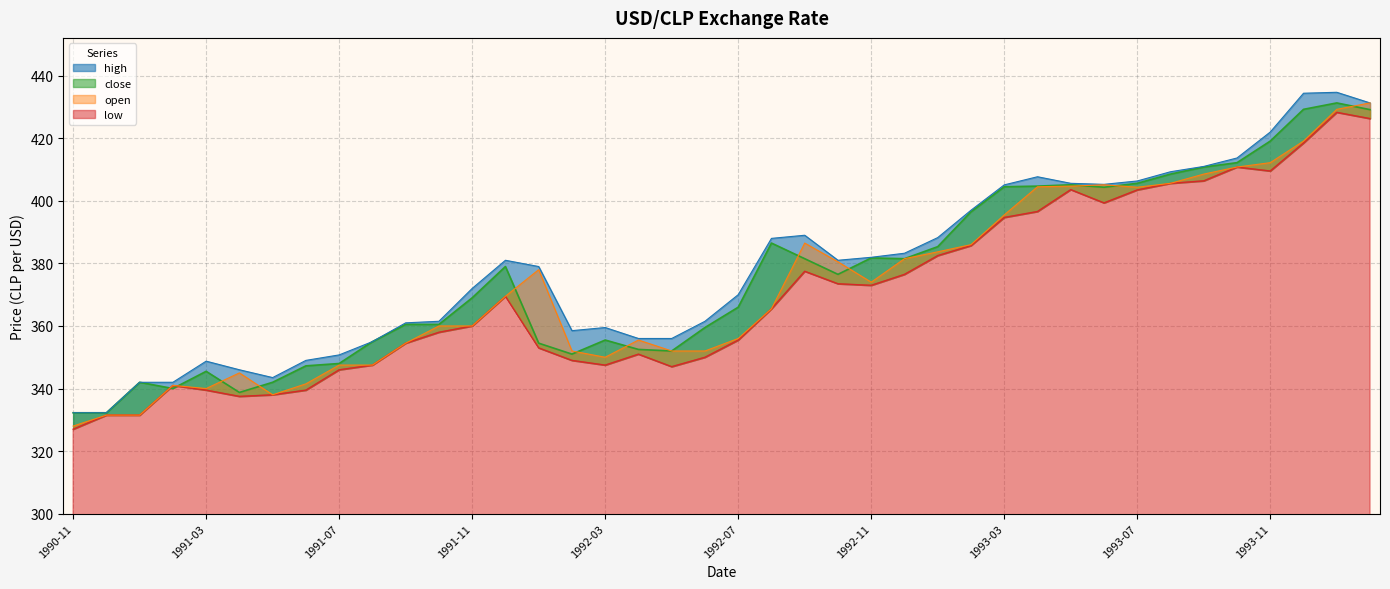

Reading left to right, transcribe all the data shown in this chart.

low: 327.0	331.5	331.5	341.0	339.5	337.5	338.0	339.5	346.0	347.5	354.5	358.0	360.0	369.5	353.0	349.0	347.5	351.0	347.0	350.0	355.5	365.5	377.5	373.5	373.0	376.5	382.5	385.7	394.7	396.6	403.6	399.4	403.5	405.6	406.4	410.8	409.6	418.5	428.3	426.3
open: 328.0	331.5	331.5	341.0	340.0	345.0	338.0	341.5	347.5	347.5	354.5	360.0	360.0	369.5	378.0	352.0	350.0	355.5	352.0	352.0	356.0	365.5	386.5	380.5	374.0	381.5	383.7	386.0	395.5	404.5	404.7	405.1	404.4	405.6	408.6	410.8	412.2	419.1	429.2	431.3
close: 332.2	332.2	342.0	340.0	345.5	338.8	342.0	347.2	348.0	355.0	360.5	360.5	369.0	379.0	354.5	351.0	355.5	352.5	352.0	359.5	366.0	386.5	381.5	376.5	381.8	381.5	385.4	396.5	404.5	404.7	405.1	404.4	405.6	408.6	410.8	412.2	419.1	429.2	431.3	429.1
high: 332.2	332.2	342.0	342.0	348.8	346.0	343.5	349.0	350.8	355.0	361.0	361.5	372.0	381.0	379.0	358.5	359.5	356.0	356.0	361.5	370.0	388.0	389.0	381.0	381.9	383.2	388.2	397.0	405.1	407.7	405.6	405.3	406.4	409.3	411.0	413.7	422.0	434.4	434.7	431.3